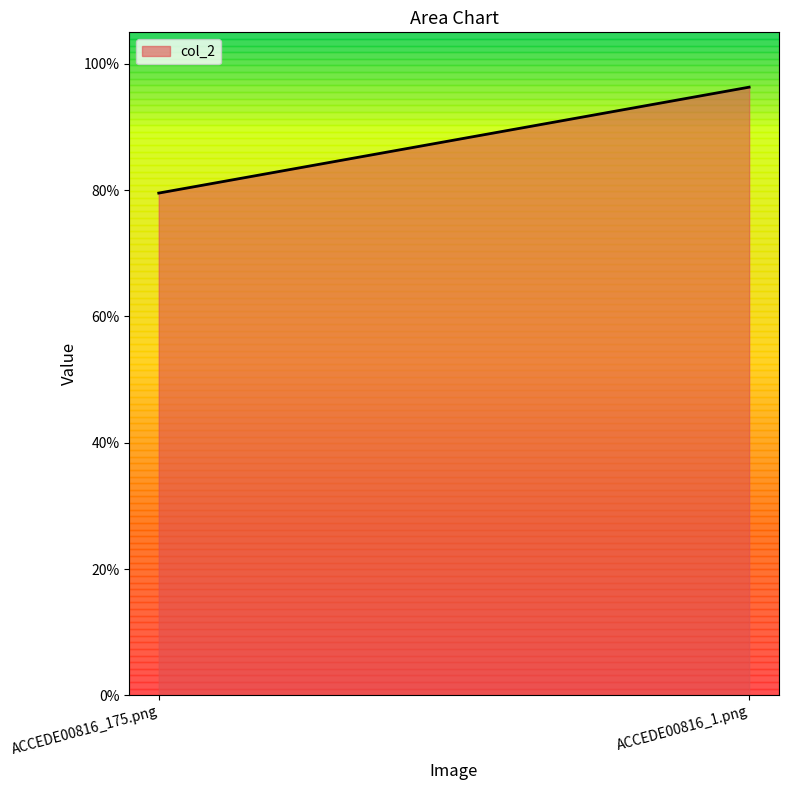

Reading left to right, what are all the values shown in this chart?

ACCEDE00816_175.png=0.8	ACCEDE00816_1.png=1.0